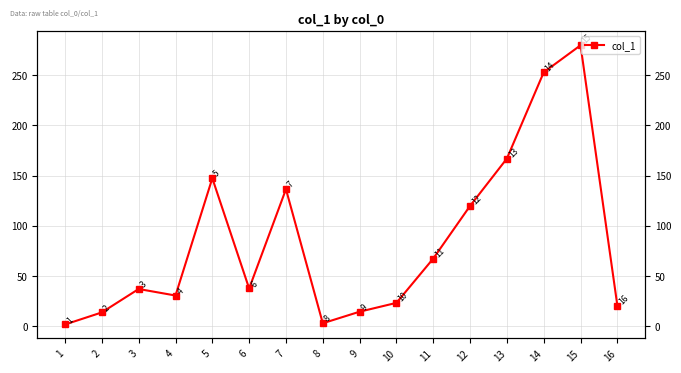

Is it true that the value at 3 is 64.8?

False